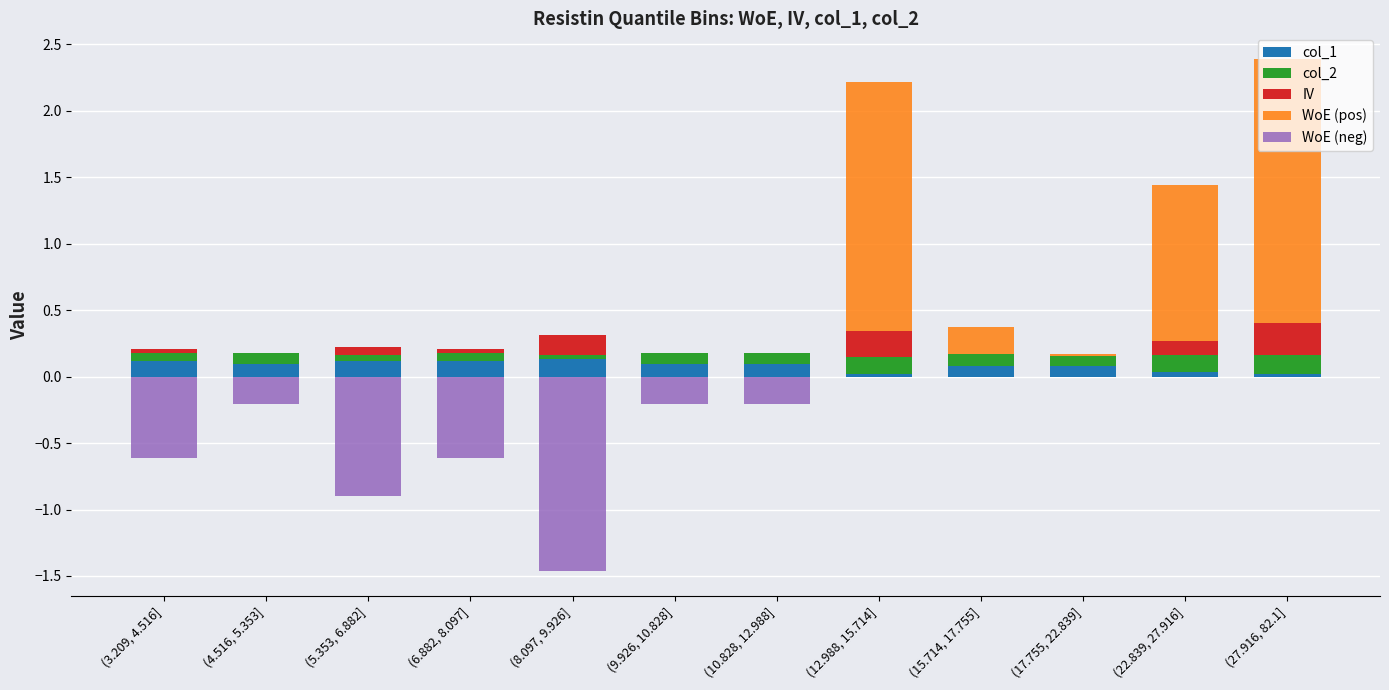

What position from the right is (12.988, 15.714]?

5